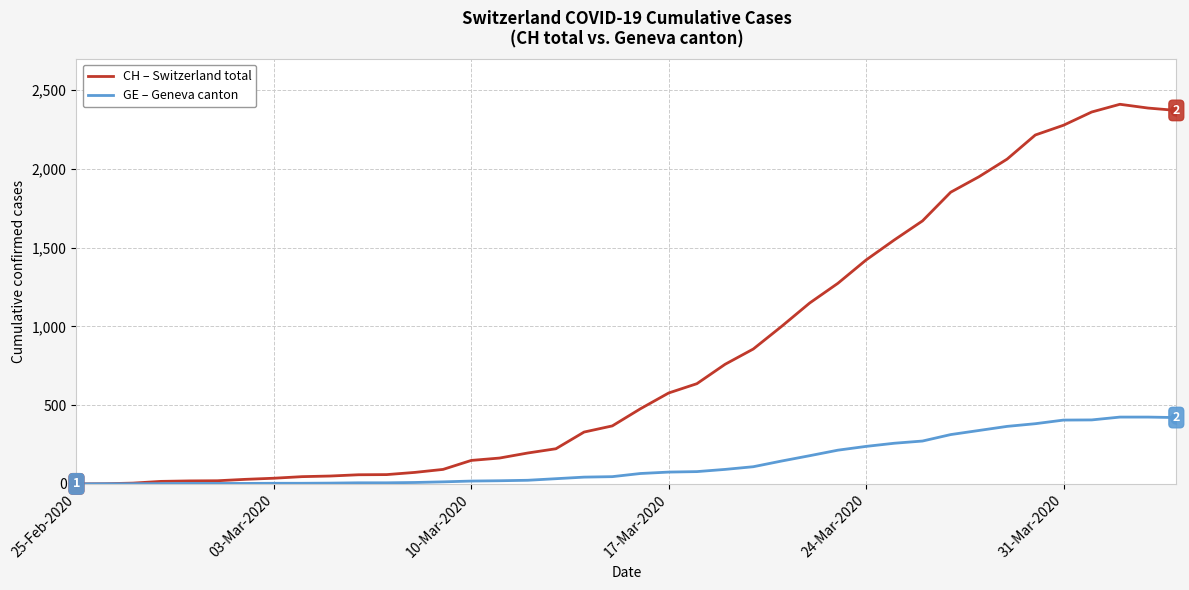

Which series has the widest spread of values?

CH – Switzerland total